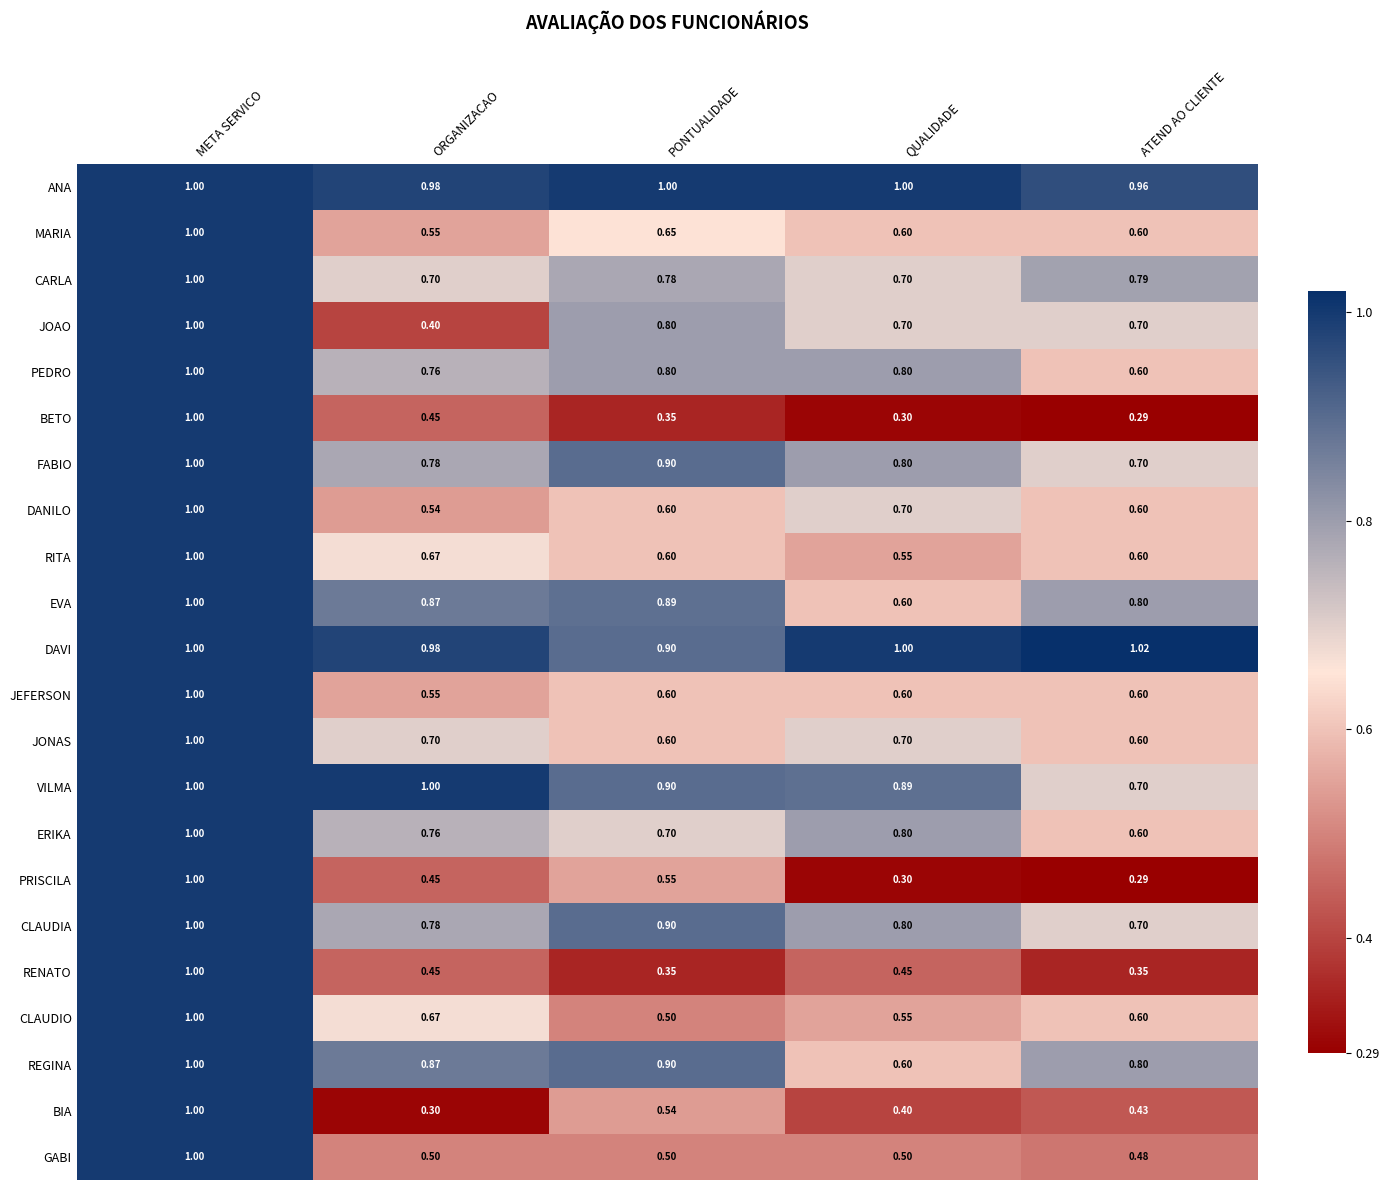

At which label does DAVI reach its peak?

ATEND AO CLIENTE